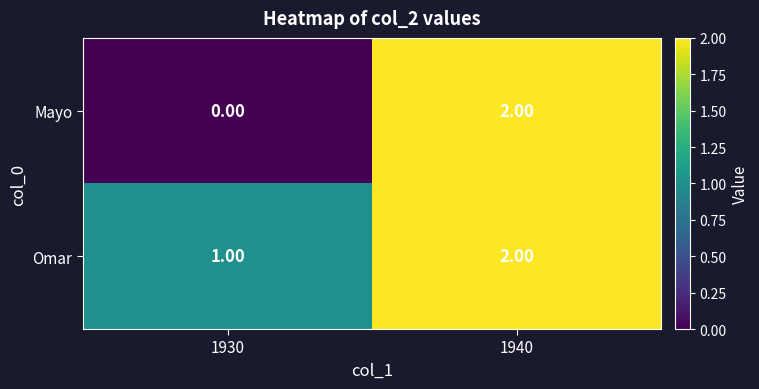

List the labels in order of Mayo value, smallest first.

1930, 1940